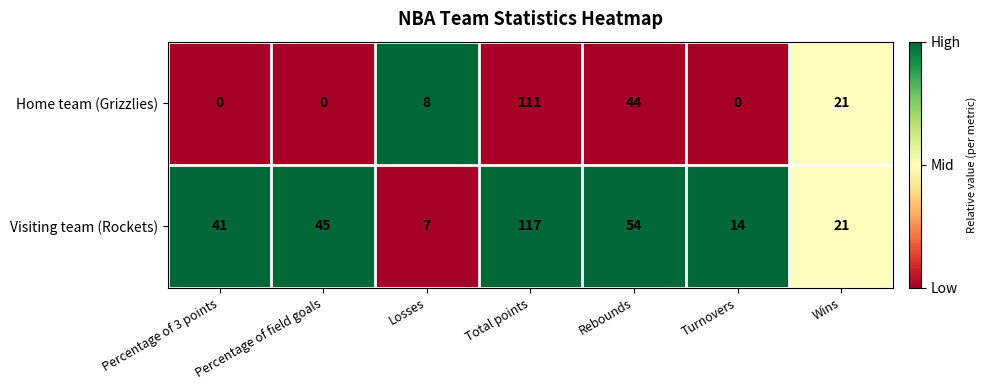

Which series has the widest spread of values?

Home team (Grizzlies)